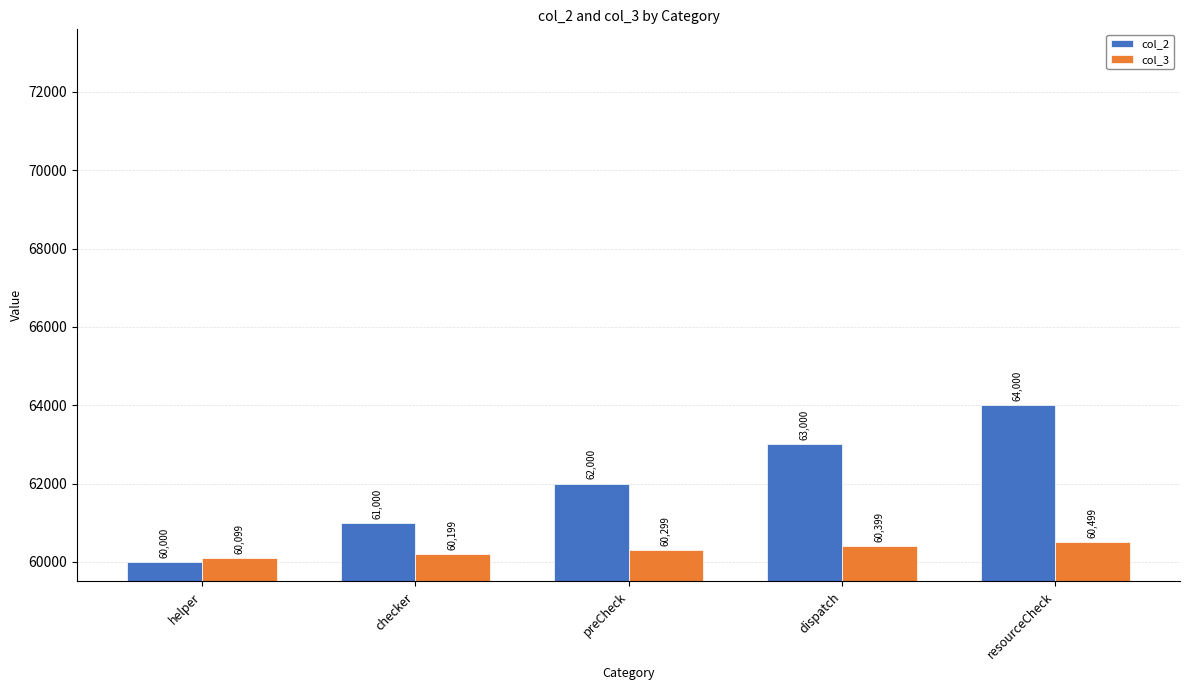

How many categories are shown in the chart?

5